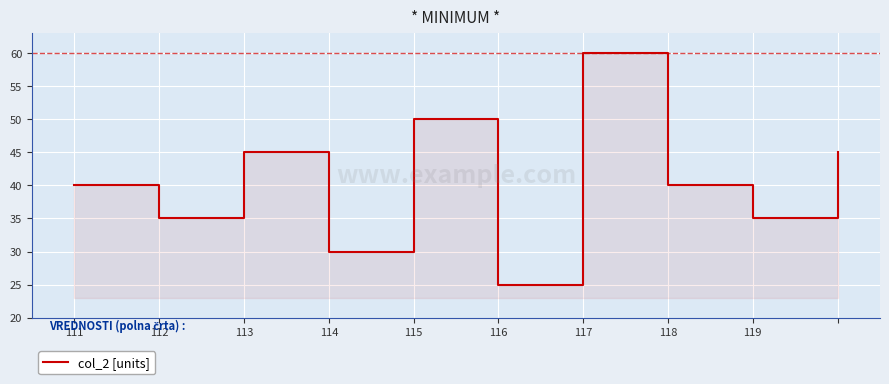

How many points are lower than both their immediate neighbors (excluding endpoints)?

4